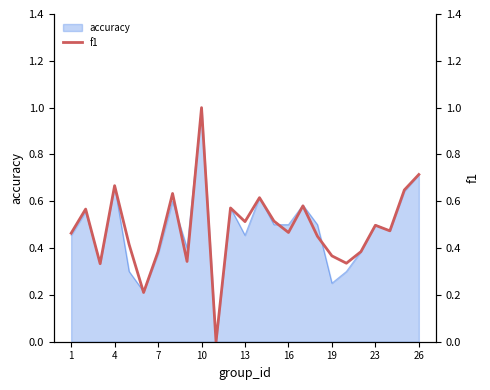

At which label does accuracy reach its peak?

10